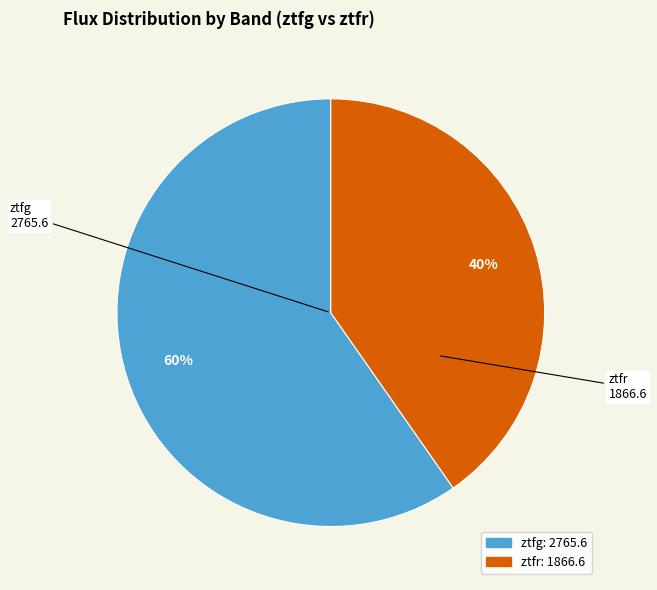

How many slices are in this pie chart?

2